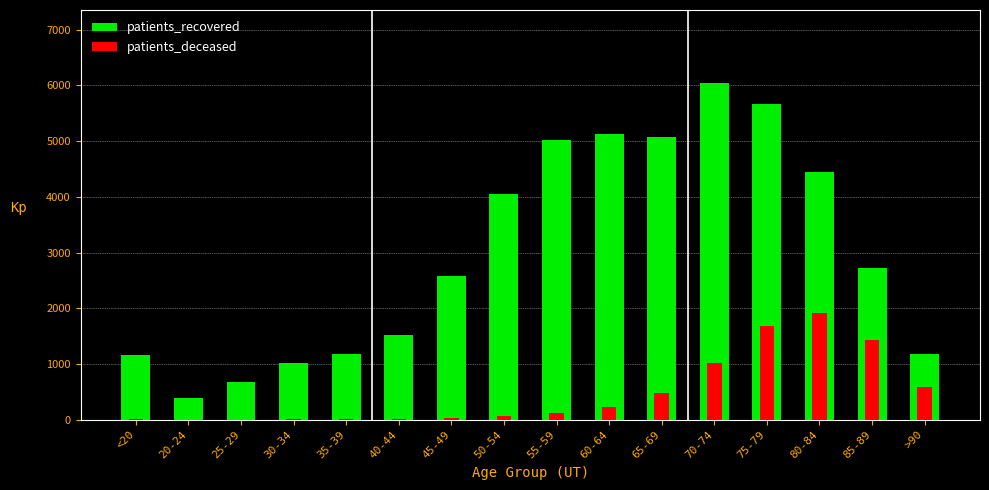

Rank the series at <20 from lowest to highest value.

patients_deceased, patients_recovered